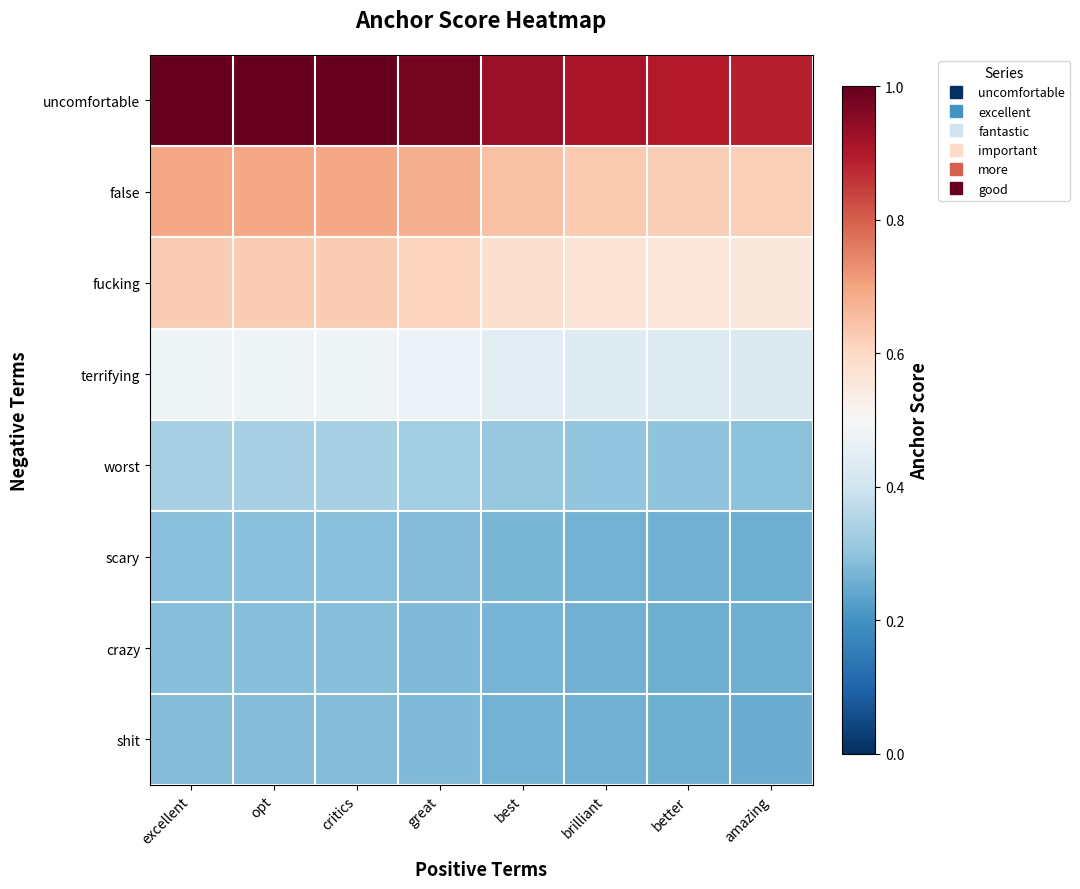

Rank the series by their maximum value, from highest to lowest.

uncomfortable, false, fucking, terrifying, worst, scary, crazy, shit